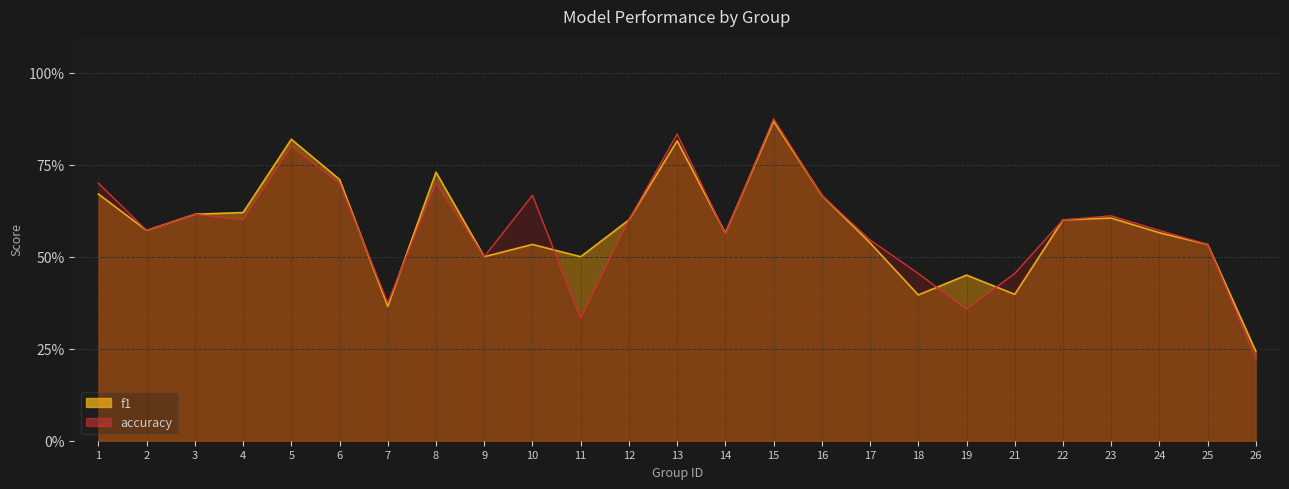

Is it true that f1 equals 0.7 at 8?

True